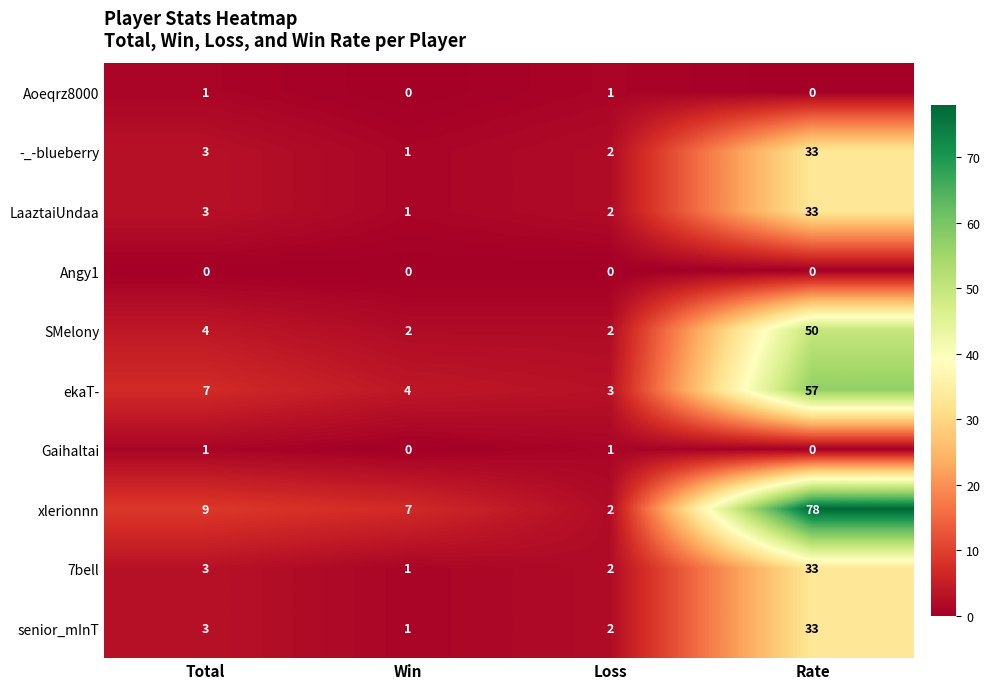

At which category does the chart reach its peak across all series?

Rate